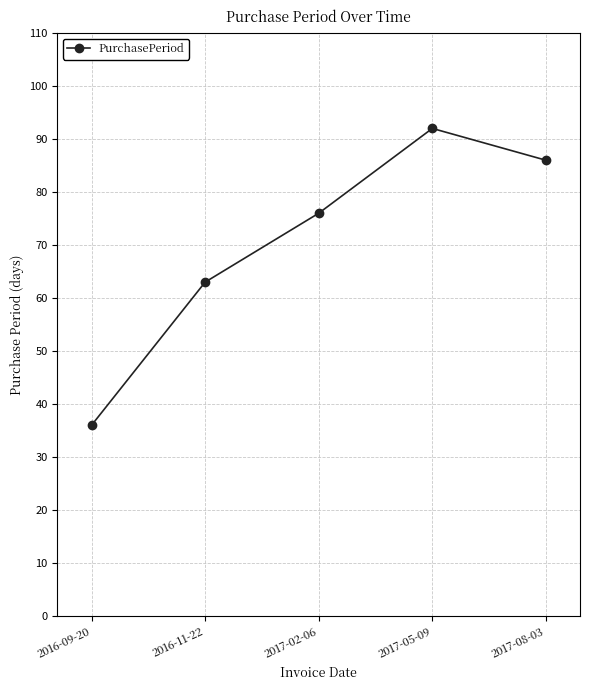

The chart shows a value of 129 at 2017-02-06. True or false?

False